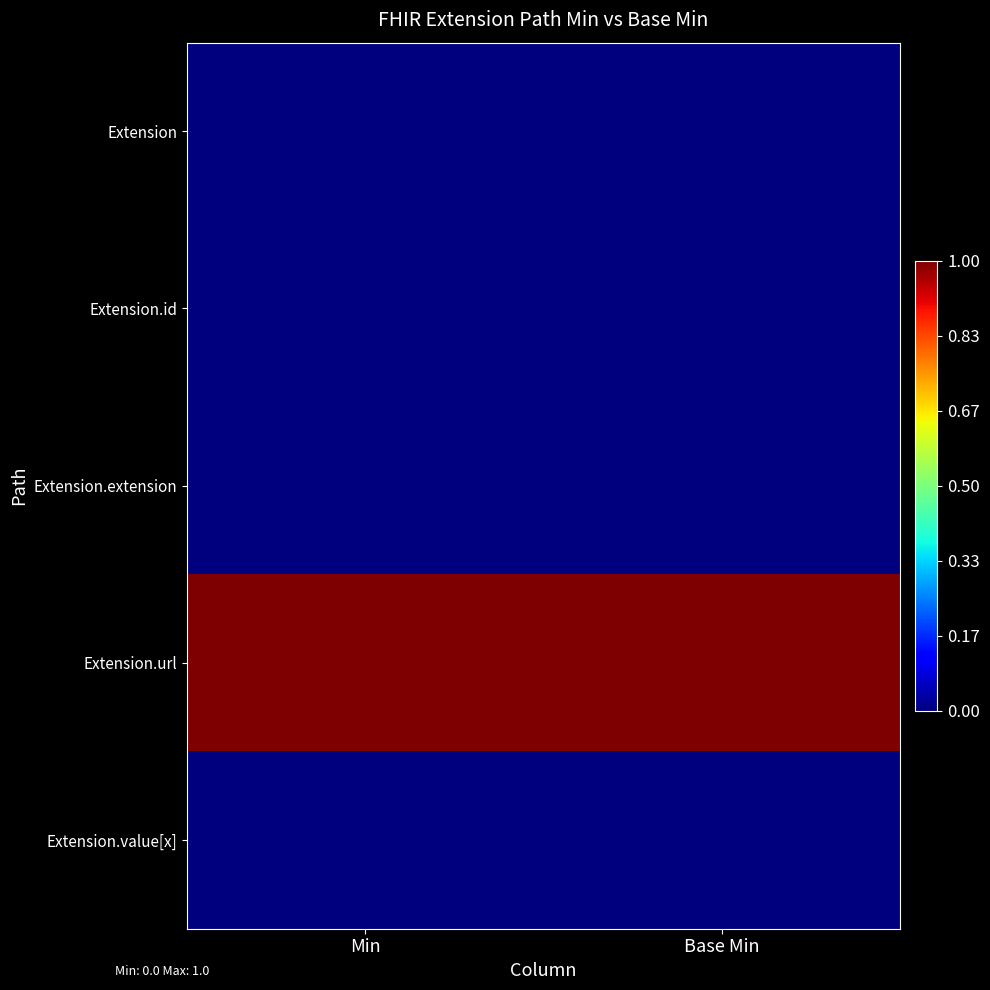

Reading left to right, transcribe all the data shown in this chart.

Extension: Min=0	Base Min=0
Extension.id: Min=0	Base Min=0
Extension.extension: Min=0	Base Min=0
Extension.url: Min=1	Base Min=1
Extension.value[x]: Min=0	Base Min=0